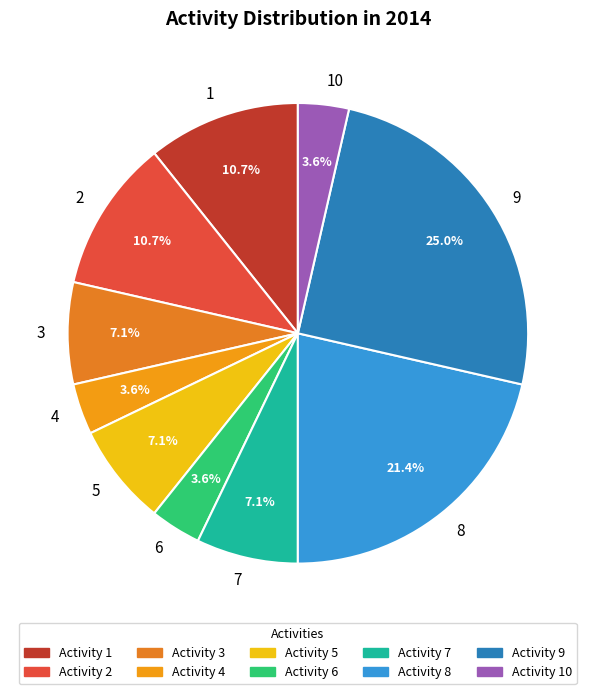

Combined, do 6 and 1 account for over 50%?

No